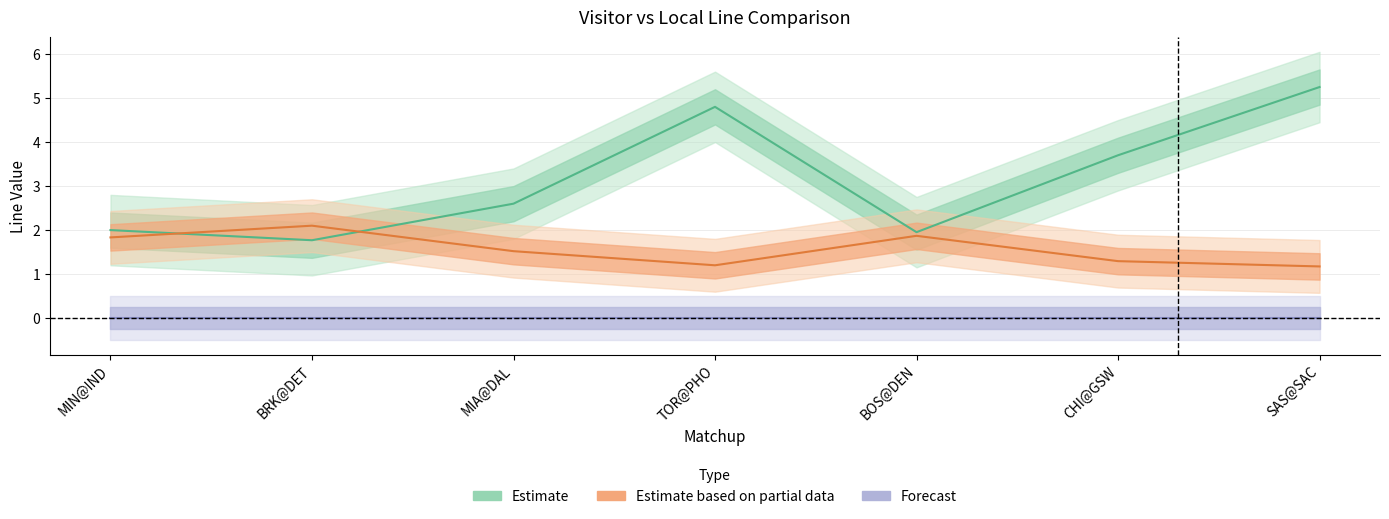

Where is the first local minimum for Estimate?

BRK@DET